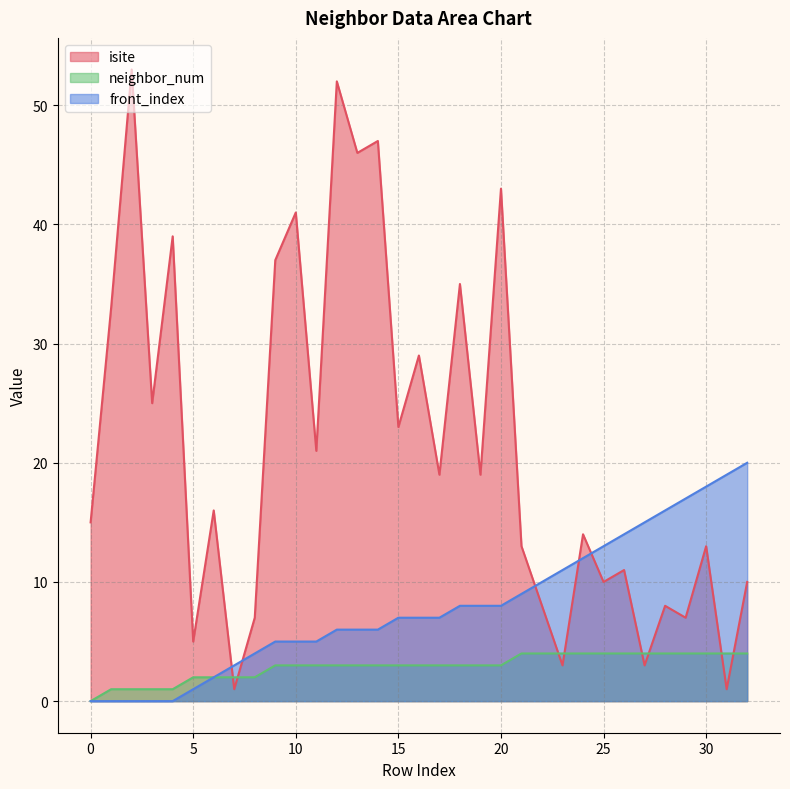

What is the lowest value of the isite series?

1